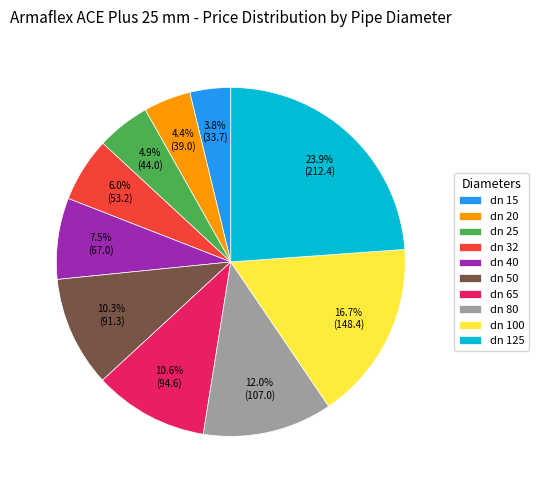

Is there any slice that represents more than half of the pie?

No